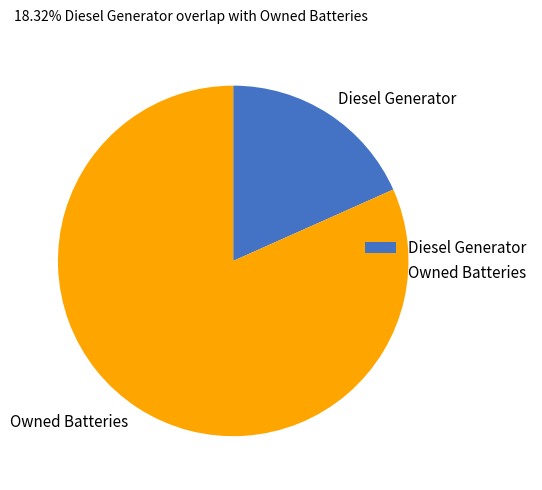

Do Owned Batteries and Diesel Generator together represent more than half of the pie?

Yes